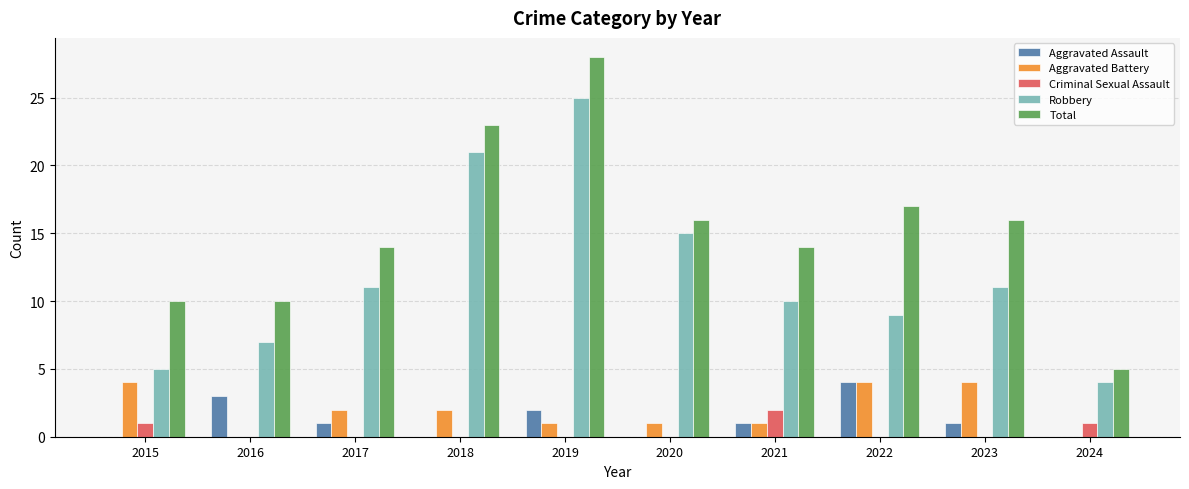

Reading left to right, extract all data points from this chart.

Aggravated Assault: 2015=0	2016=3	2017=1	2018=0	2019=2	2020=0	2021=1	2022=4	2023=1	2024=0
Aggravated Battery: 2015=4	2016=0	2017=2	2018=2	2019=1	2020=1	2021=1	2022=4	2023=4	2024=0
Criminal Sexual Assault: 2015=1	2016=0	2017=0	2018=0	2019=0	2020=0	2021=2	2022=0	2023=0	2024=1
Robbery: 2015=5	2016=7	2017=11	2018=21	2019=25	2020=15	2021=10	2022=9	2023=11	2024=4
Total: 2015=10	2016=10	2017=14	2018=23	2019=28	2020=16	2021=14	2022=17	2023=16	2024=5